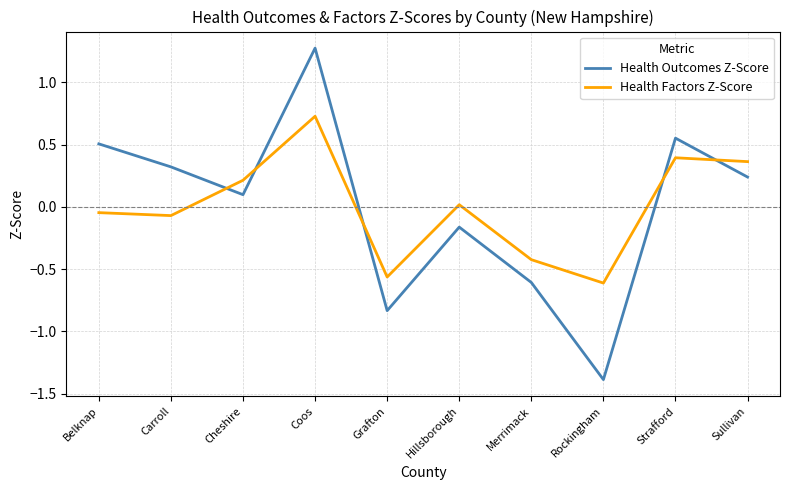

What is the difference between the maximum and second lowest values in the Health Outcomes Z-Score series?

2.1